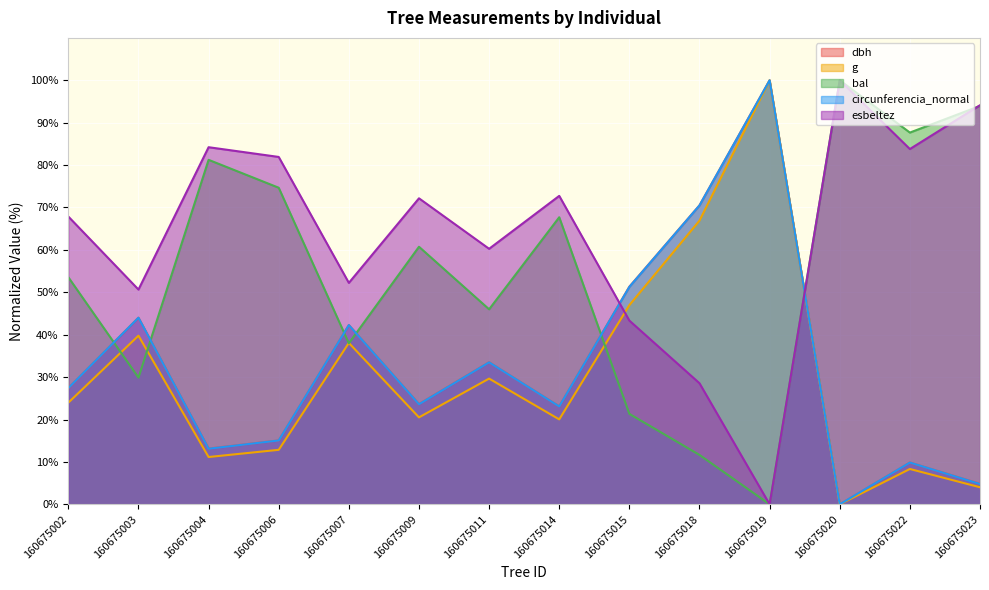

List the series in order of their peak value, lowest first.

dbh, g, bal, circunferencia_normal, esbeltez